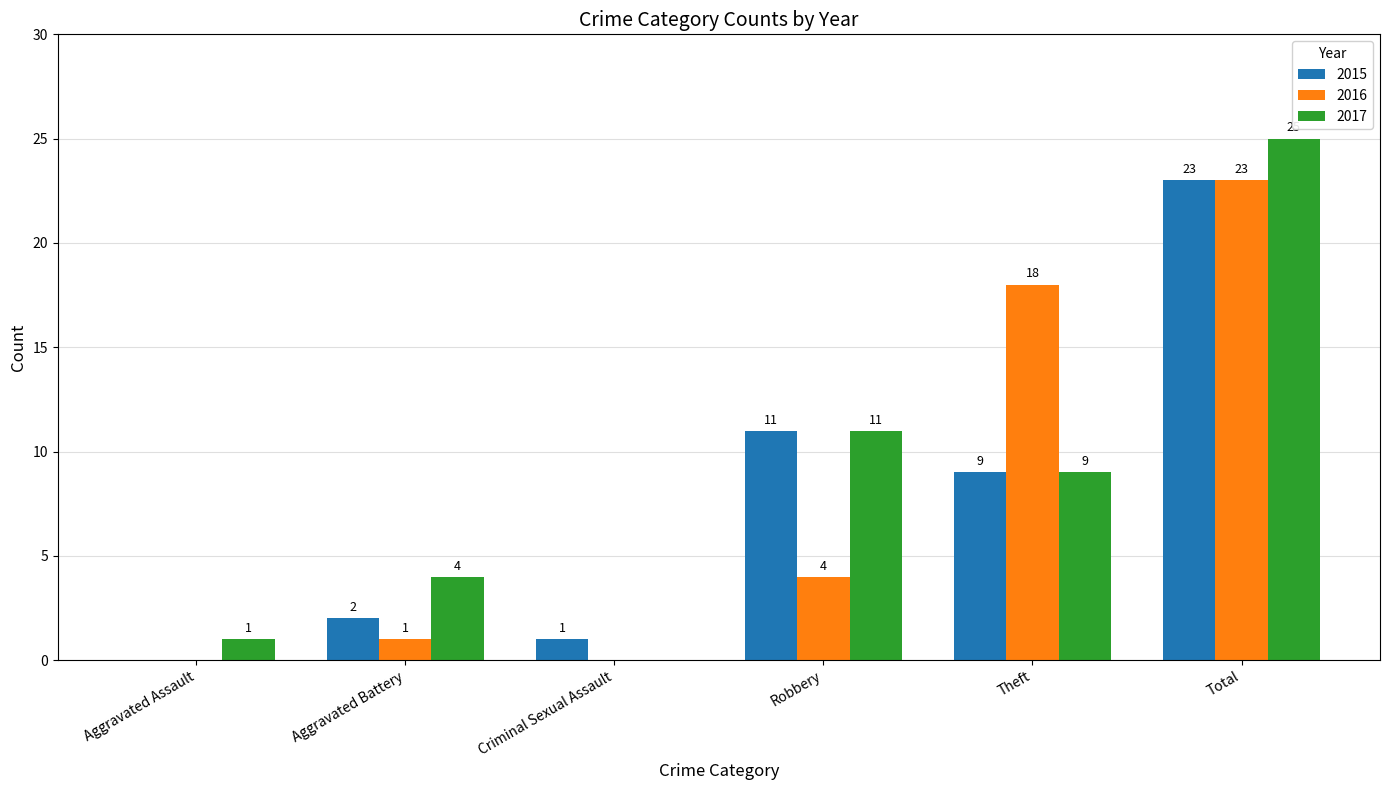

How many distinct data groups are displayed?

3